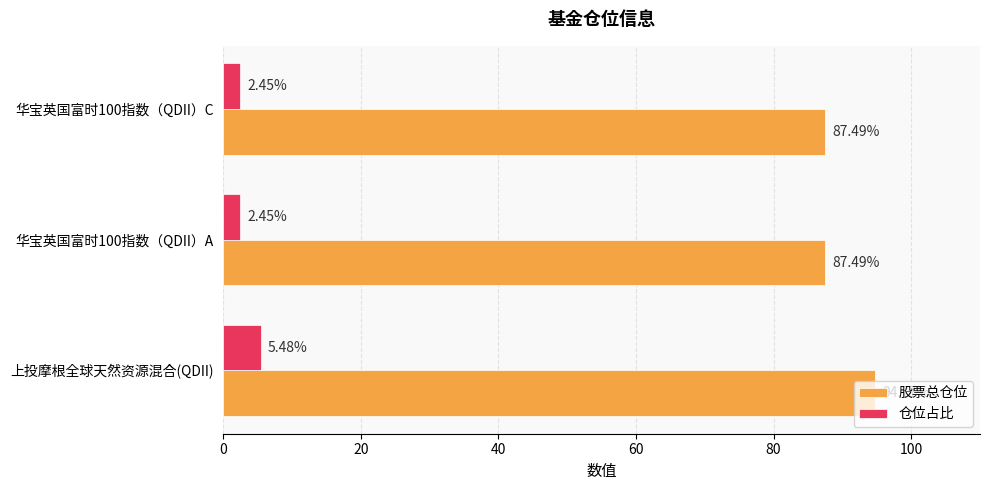

Which series has the largest total across all categories?

股票总仓位